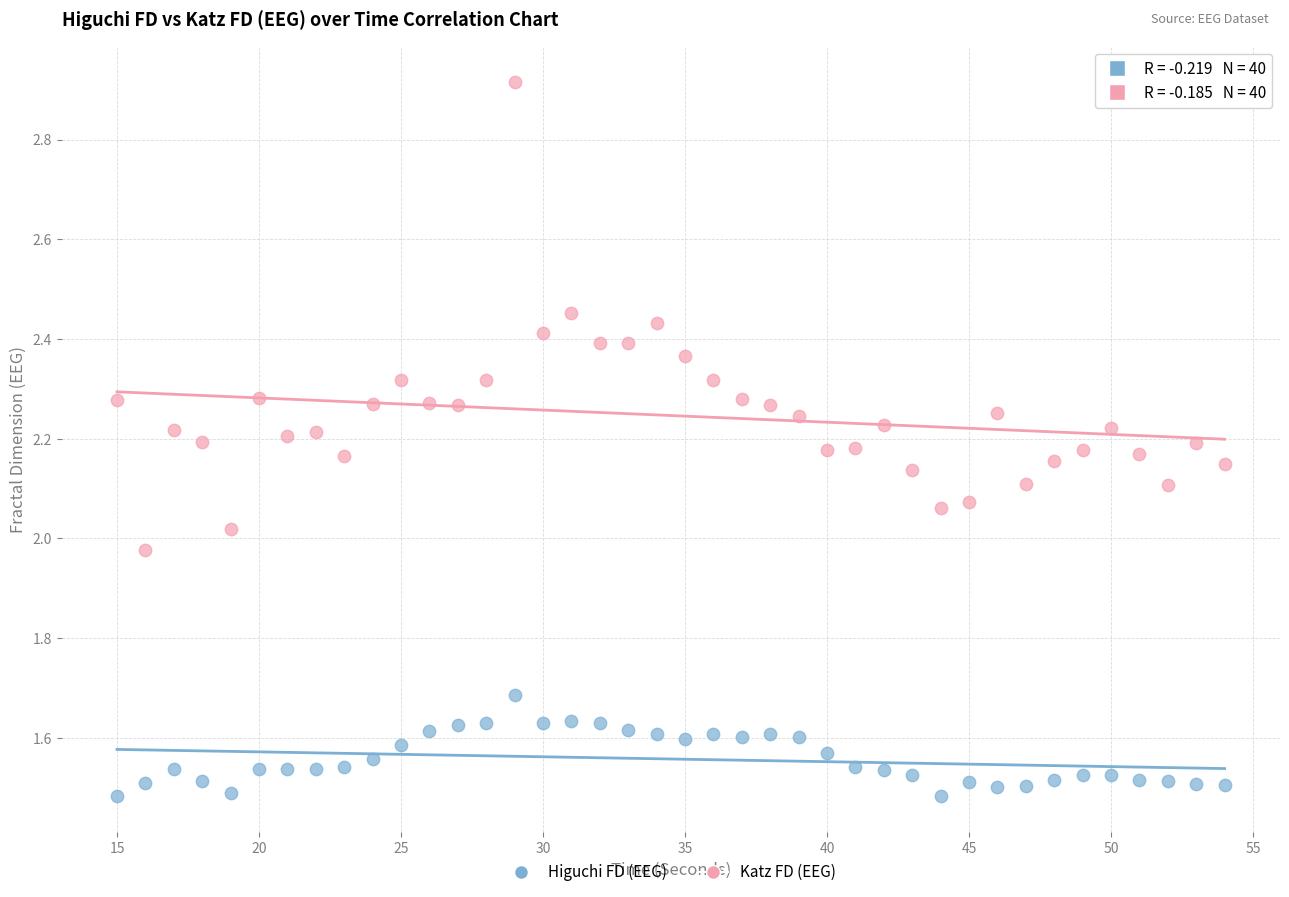

Which series has the widest spread of Y values?

Katz FD (EEG)